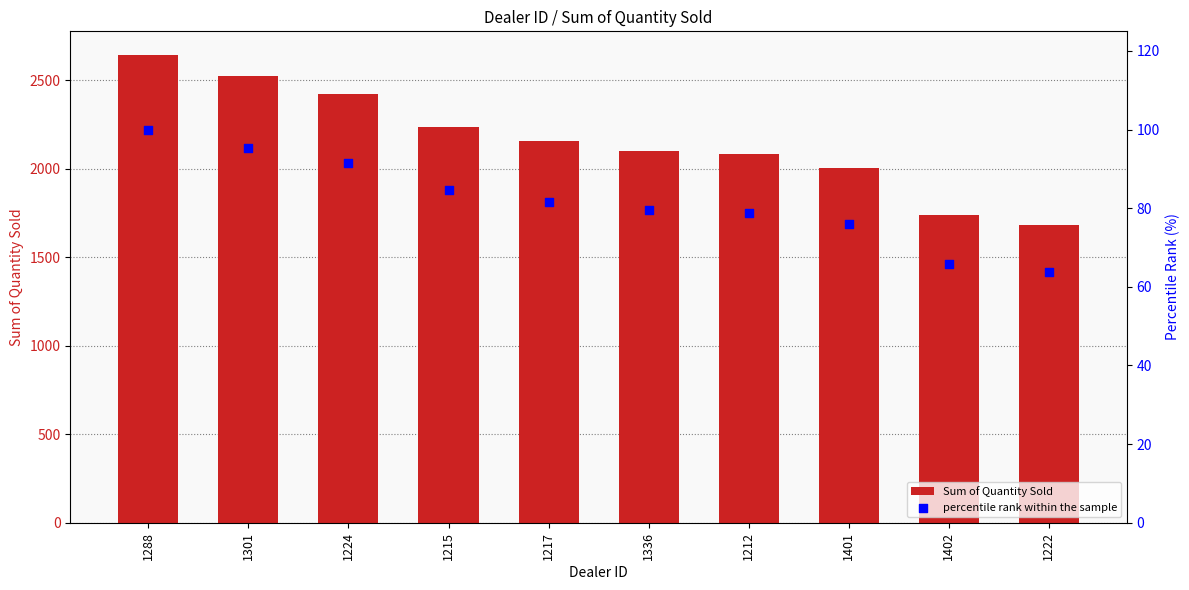

Is the value of percentile rank within the sample at 1402 greater than the value of Sum of Quantity Sold at 1215?

No